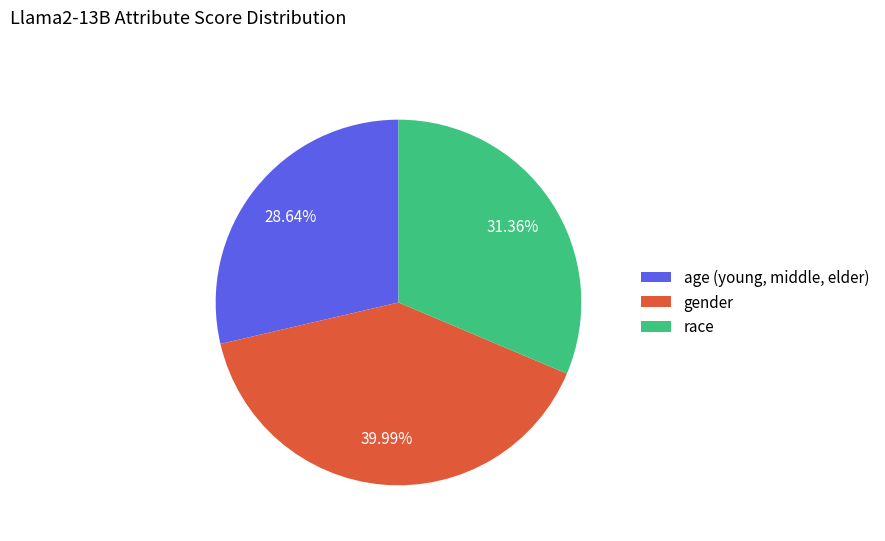

Rank the categories by value from lowest to highest.

age (young, middle, elder), race, gender